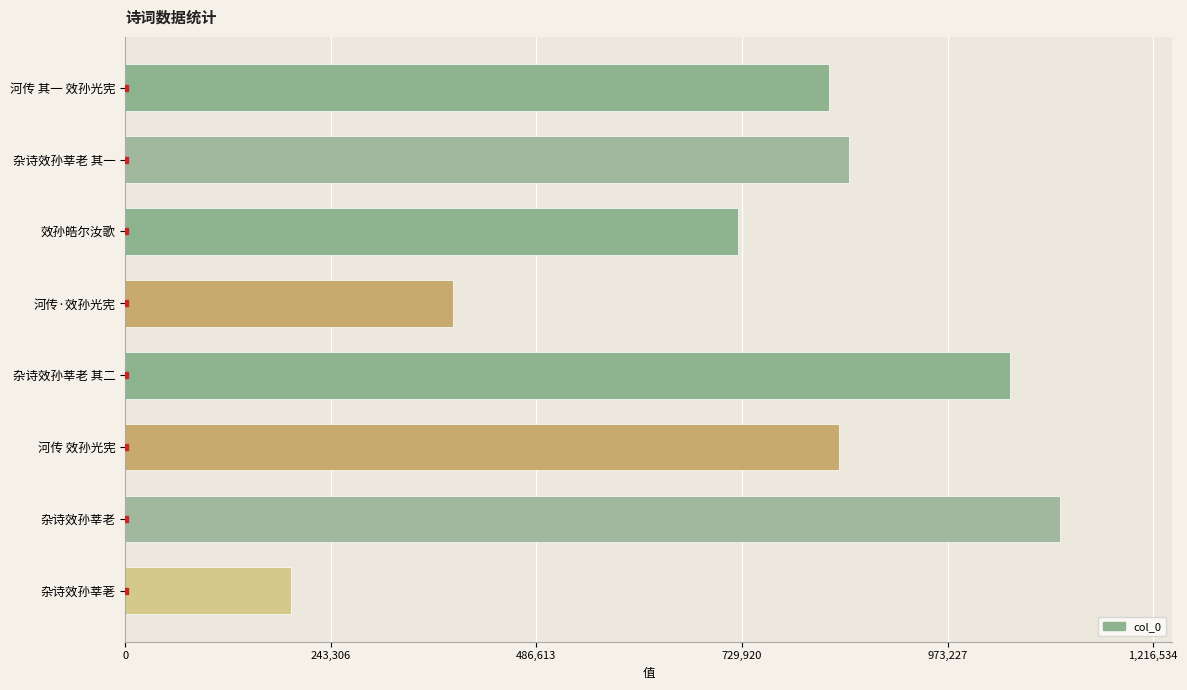

Rank the categories by value from highest to lowest.

杂诗效孙莘老, 杂诗效孙莘老 其二, 杂诗效孙莘老 其一, 河传 效孙光宪, 河传 其一 效孙光宪, 效孙皓尔汝歌, 河传·效孙光宪, 杂诗效孙莘荖